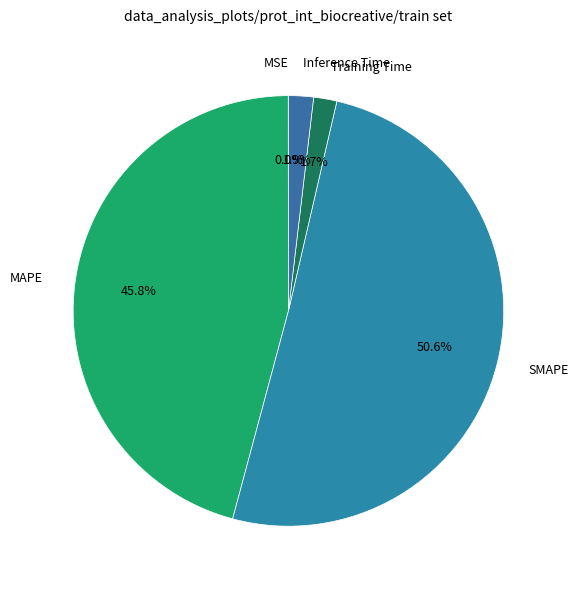

Does any single category account for the majority?

Yes